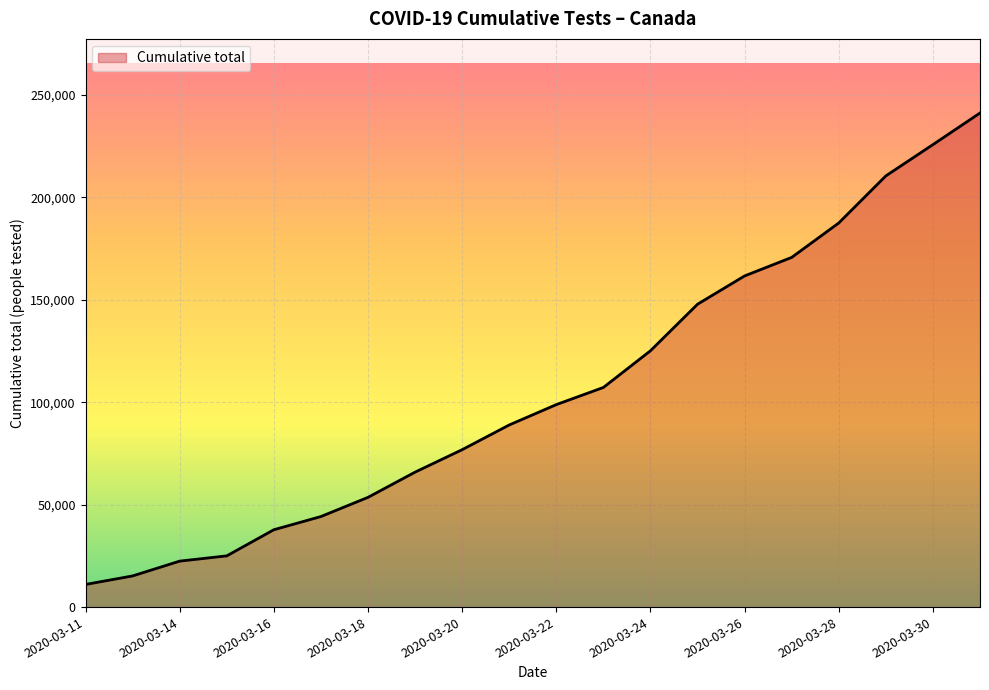

What is the maximum value shown in the chart?

241214